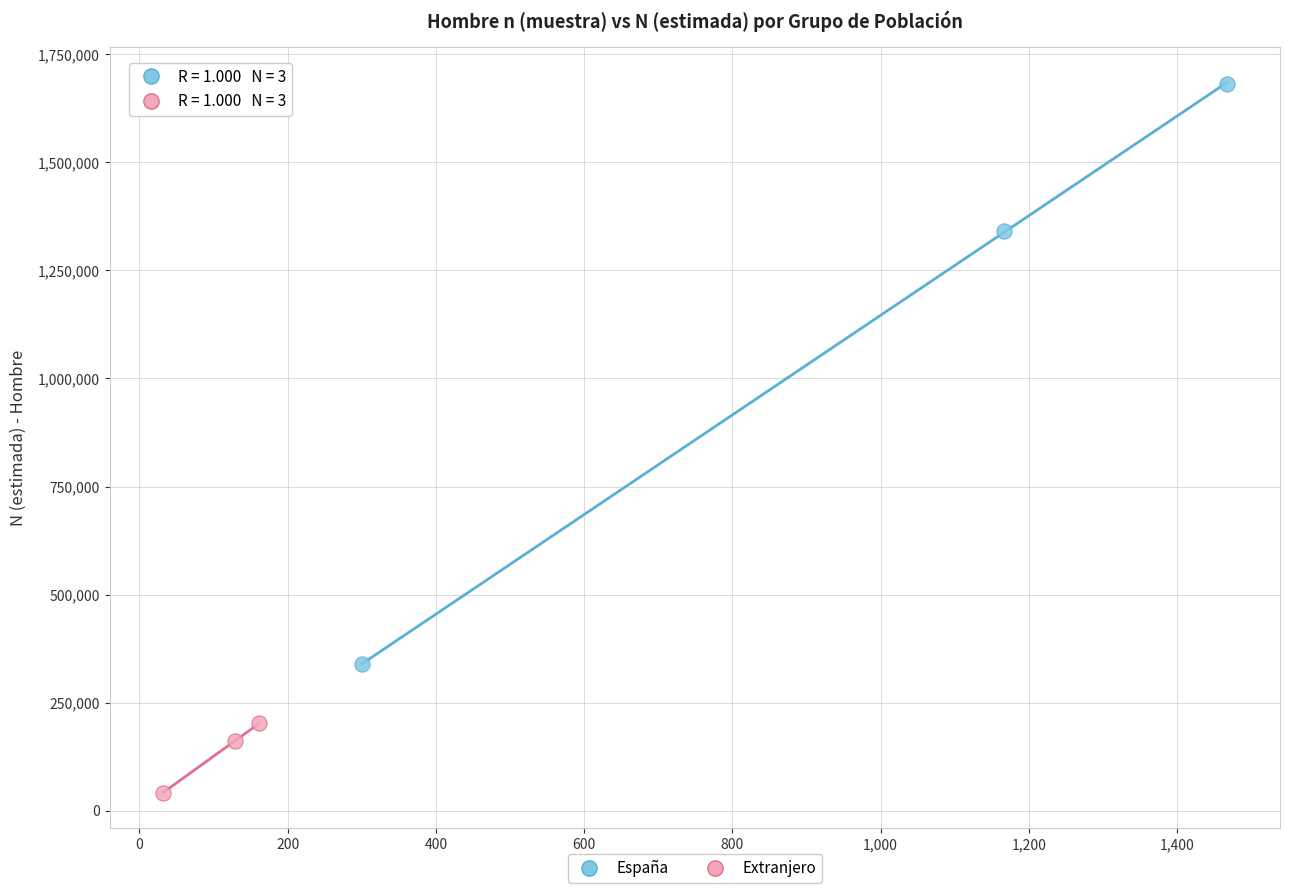

Which series contains the lowest Y value?

Extranjero